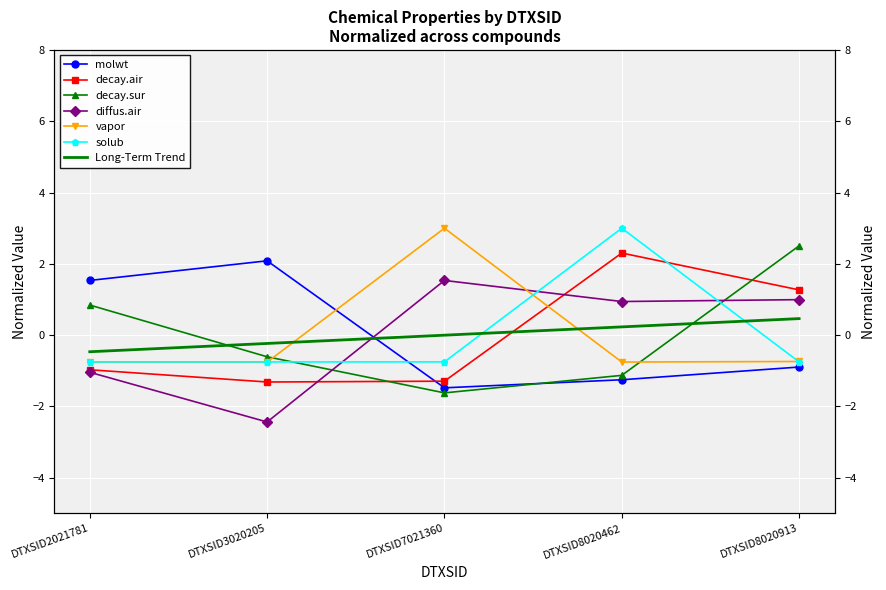

What is the value of the diffus.air point at the 5th from the left?

1.0